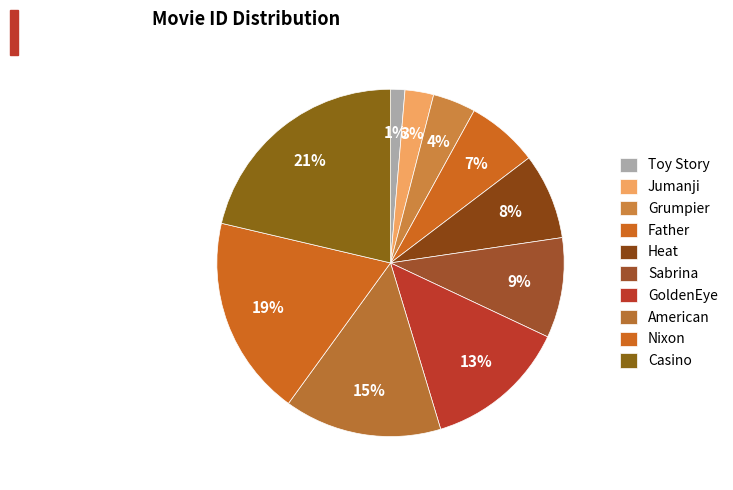

To the nearest percent, what is the average slice percentage?

10%